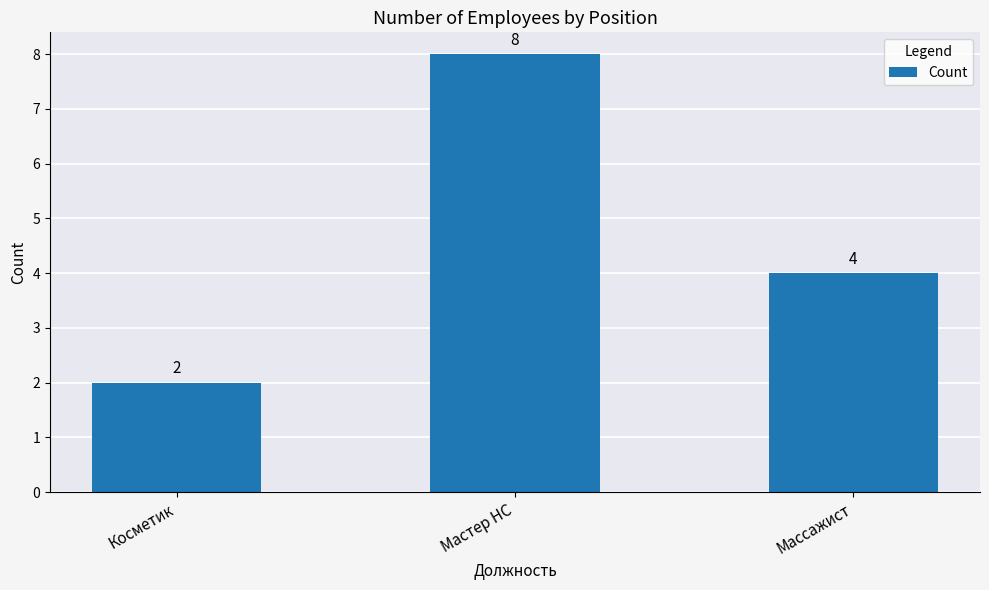

Are the bars grouped side by side (vs. stacked)?

No